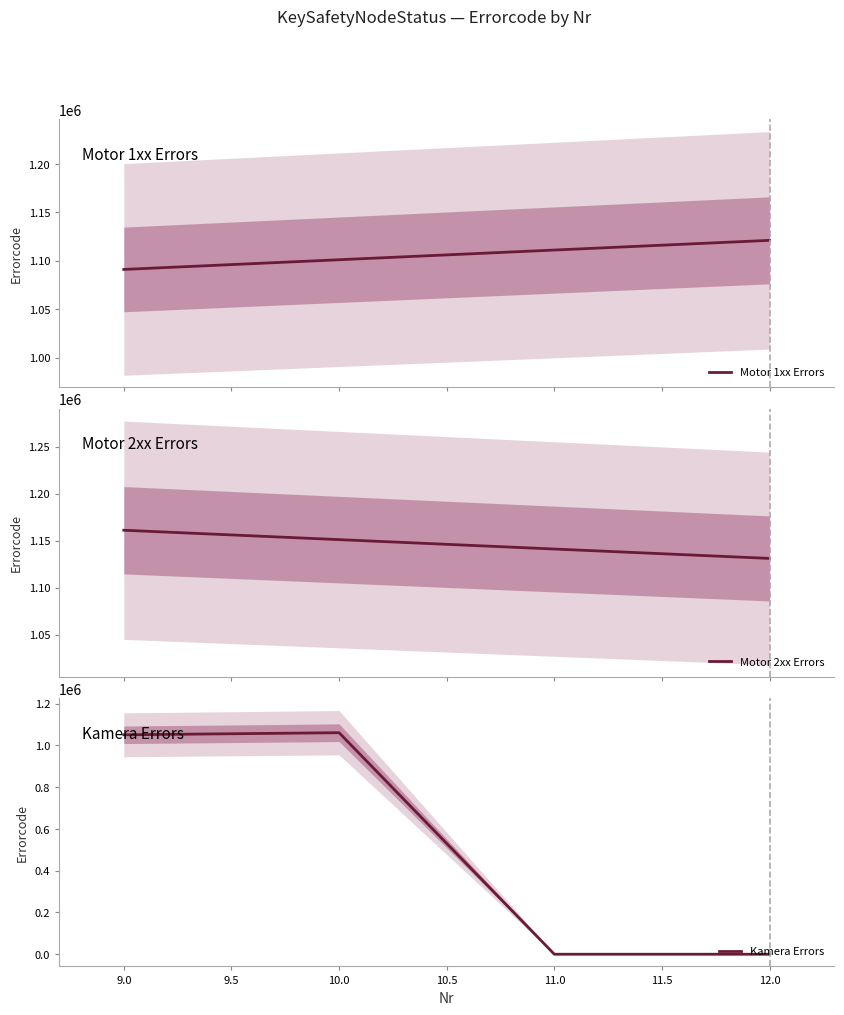

What is the highest value of the Motor 1xx Errors series?

1121214